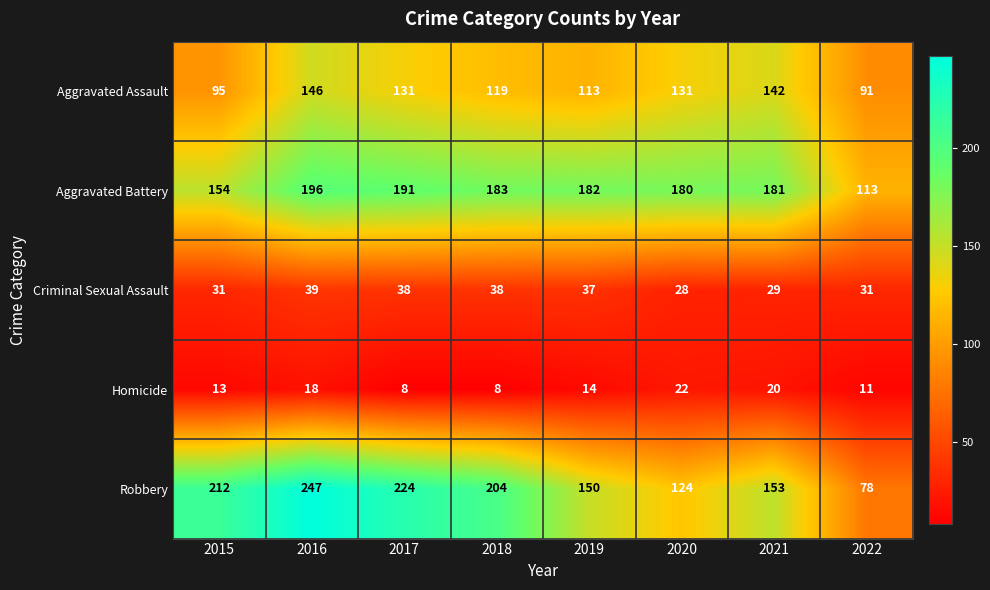

What is the sum of all Criminal Sexual Assault values?

271